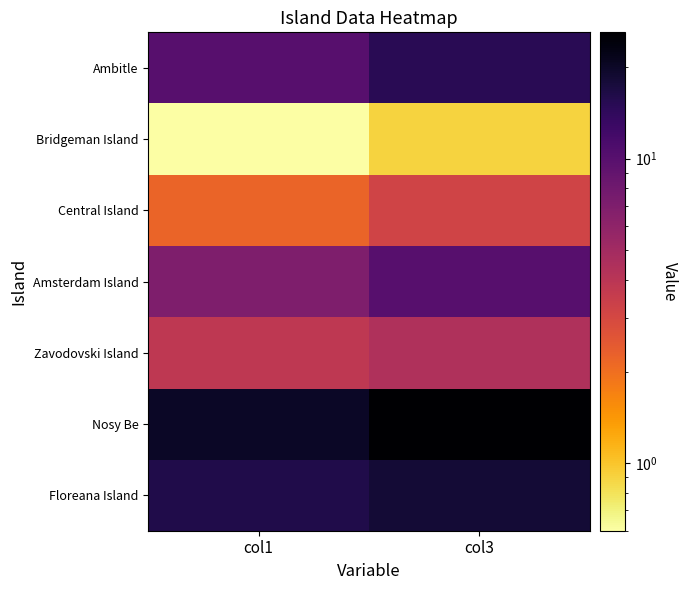

Count the number of data series in this chart.

7